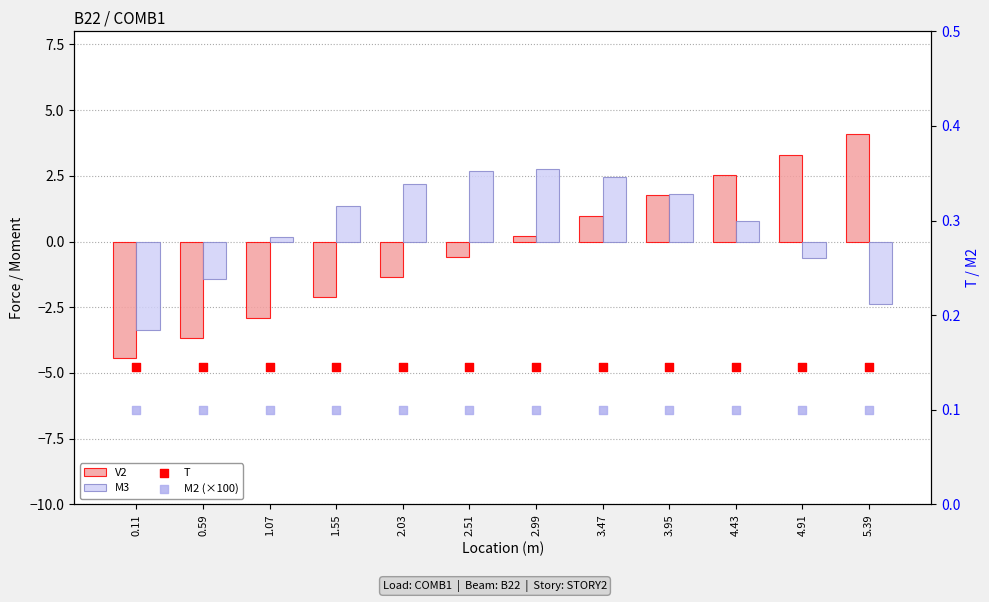

At which category is the sum across all series the highest?

3.95